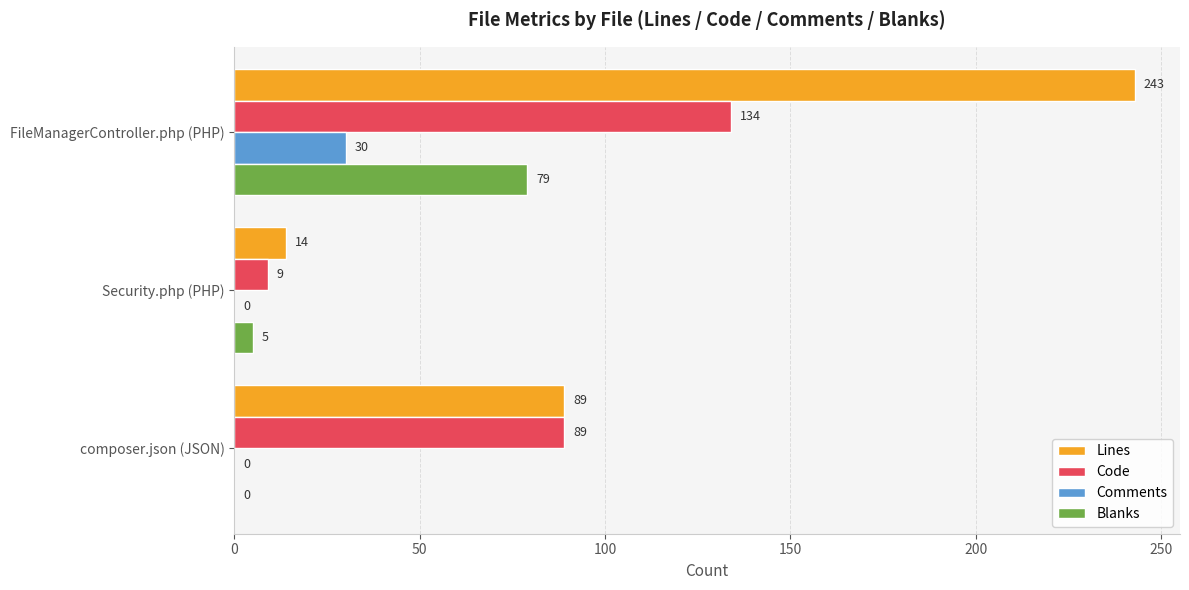

What are all the series names shown in the legend?

Lines, Code, Comments, Blanks